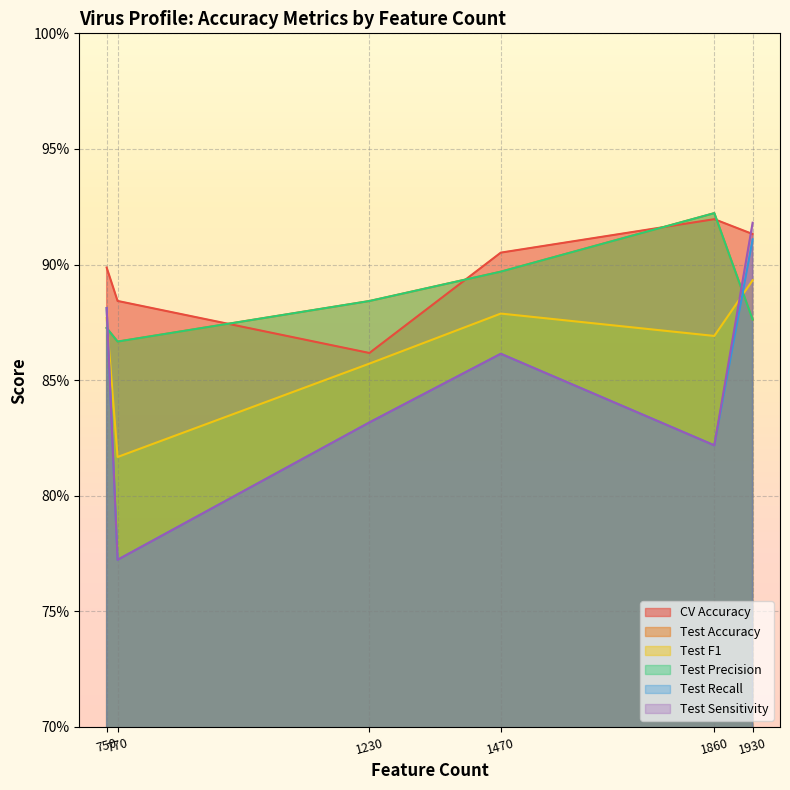

Reading left to right, what are all the values shown in this chart?

CV Accuracy: 0.9	0.9	0.9	0.9	0.9	0.9
Test Accuracy: 0.9	0.9	0.9	0.9	0.9	0.9
Test F1: 0.9	0.8	0.9	0.9	0.9	0.9
Test Precision: 0.9	0.9	0.9	0.9	0.9	0.9
Test Recall: 0.9	0.8	0.8	0.9	0.8	0.9
Test Sensitivity: 0.9	0.8	0.8	0.9	0.8	0.9